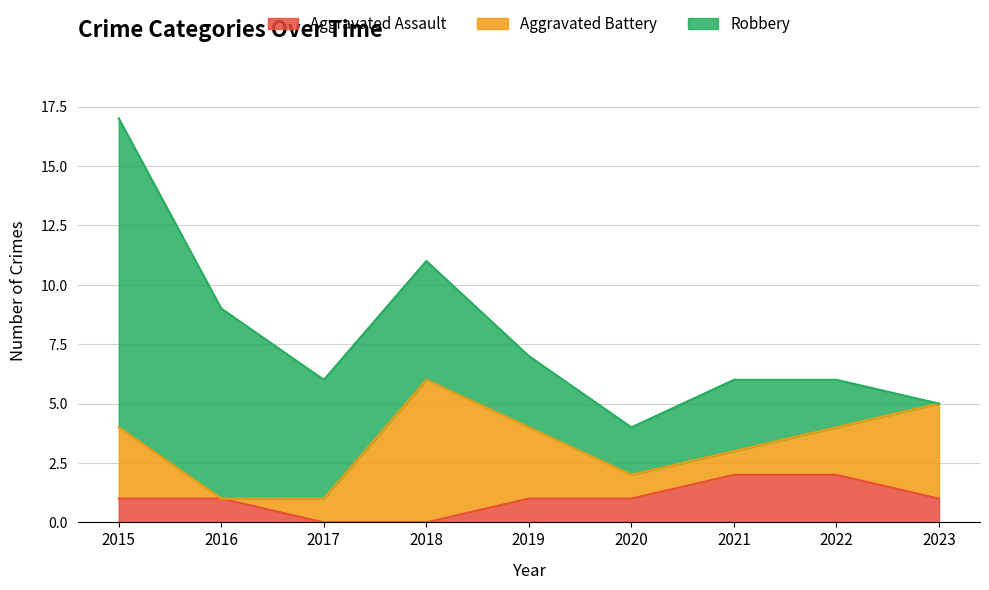

How many Aggravated Battery values are between 1 and 3?

6